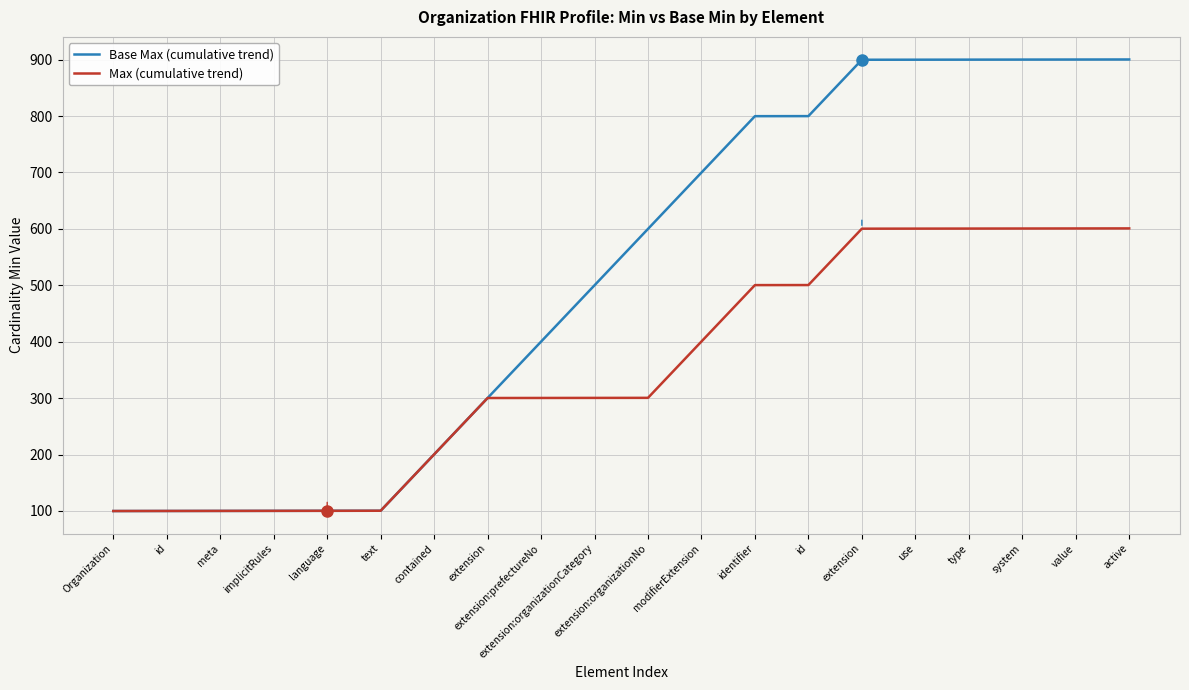

What is the average value of the Max (cumulative trend) series?

350.4